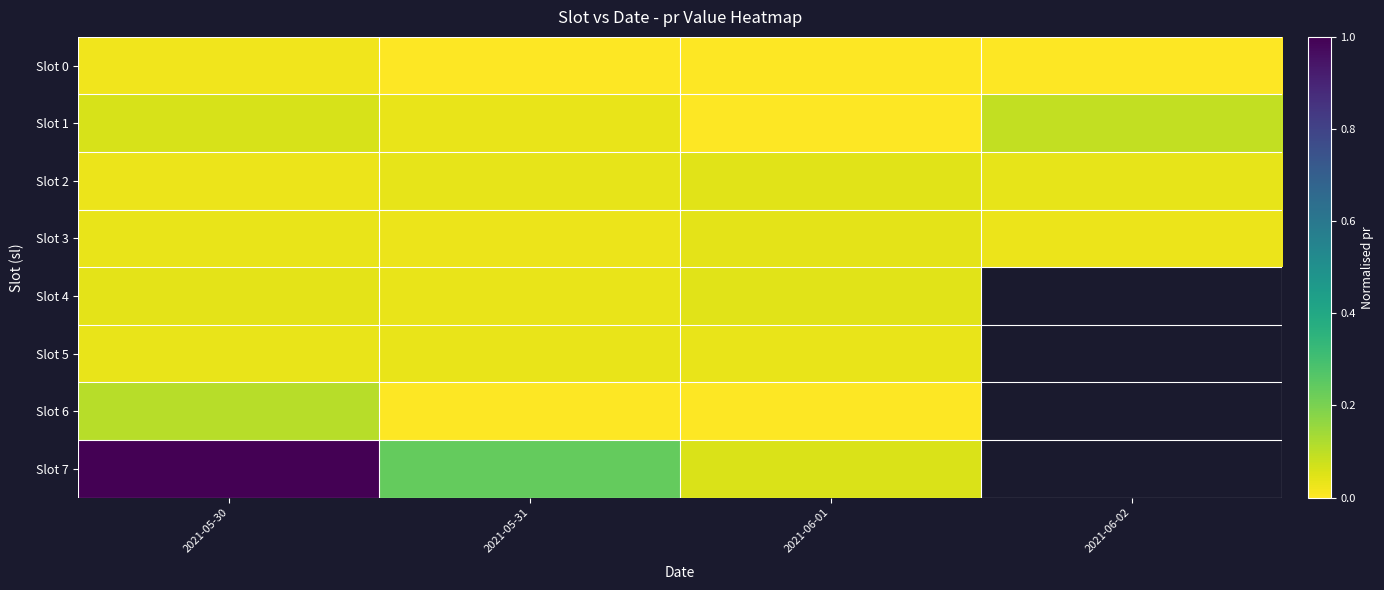

True or false: Slot 2 has a value of 0.1 at 2021-06-01.

False